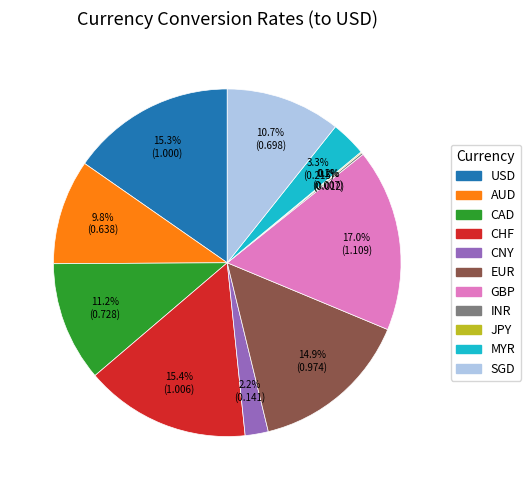

Which slice is the largest?

GBP